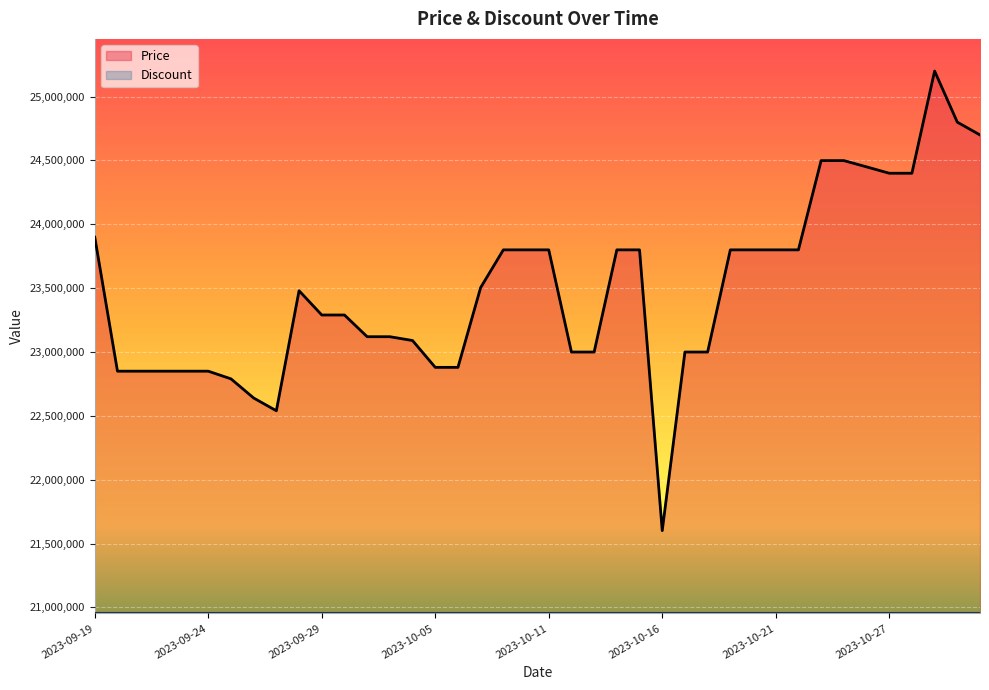

Does the chart display data point markers on the line(s)?

No